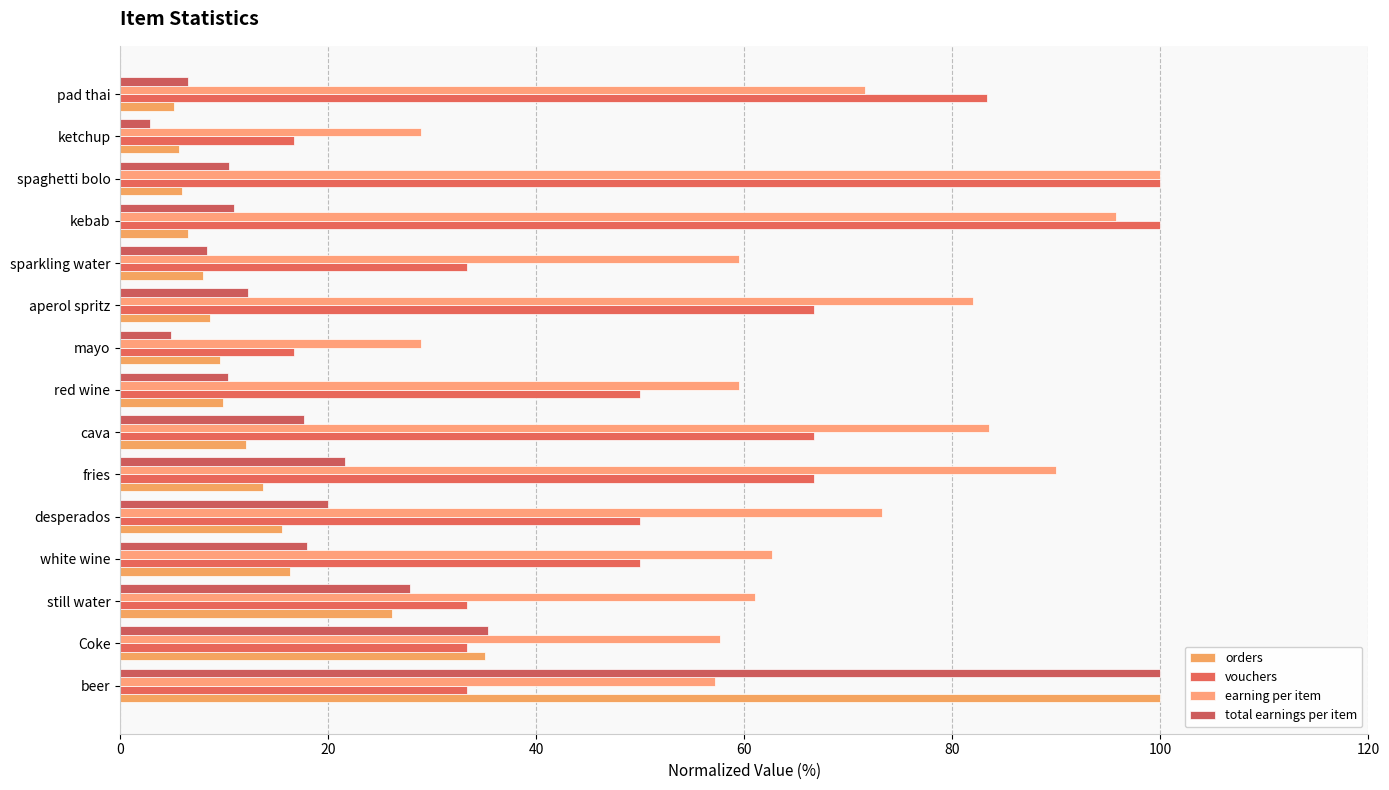

Rank the series by their maximum value, from lowest to highest.

orders, vouchers, earning per item, total earnings per item